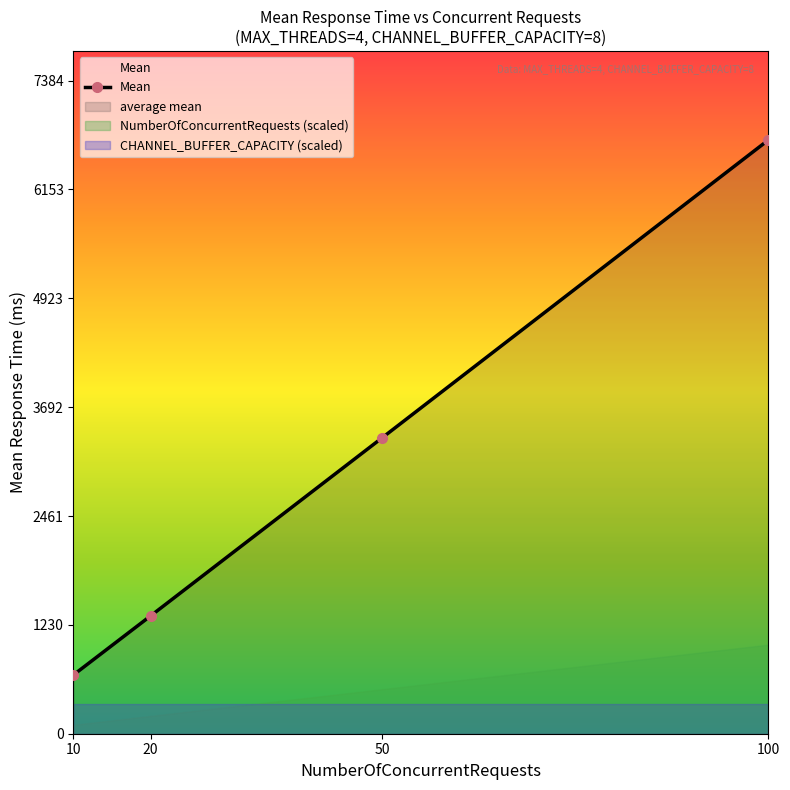

What is the smallest value displayed?

664.3